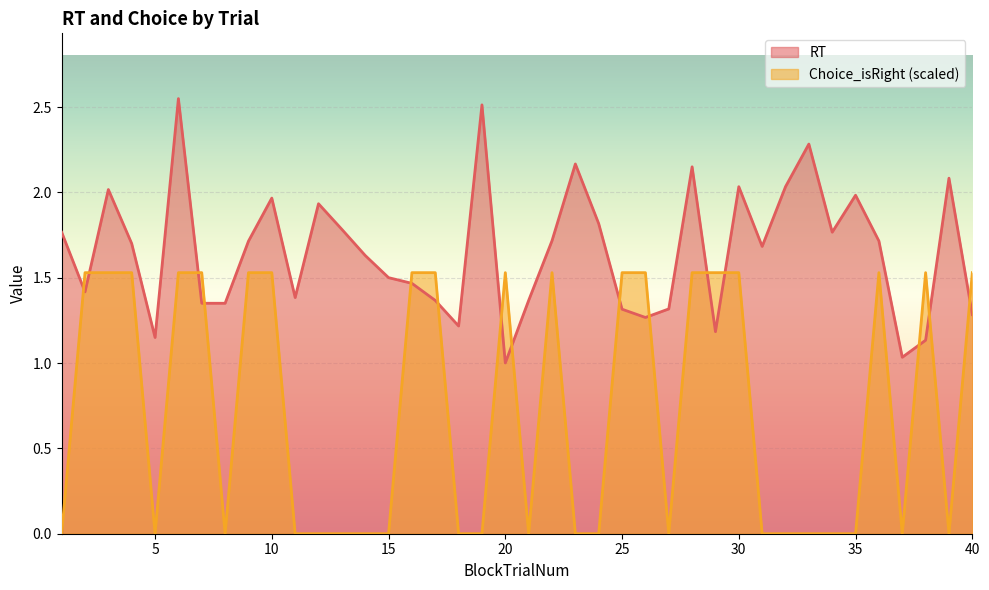

Which label corresponds to the smallest value in the chart?

1